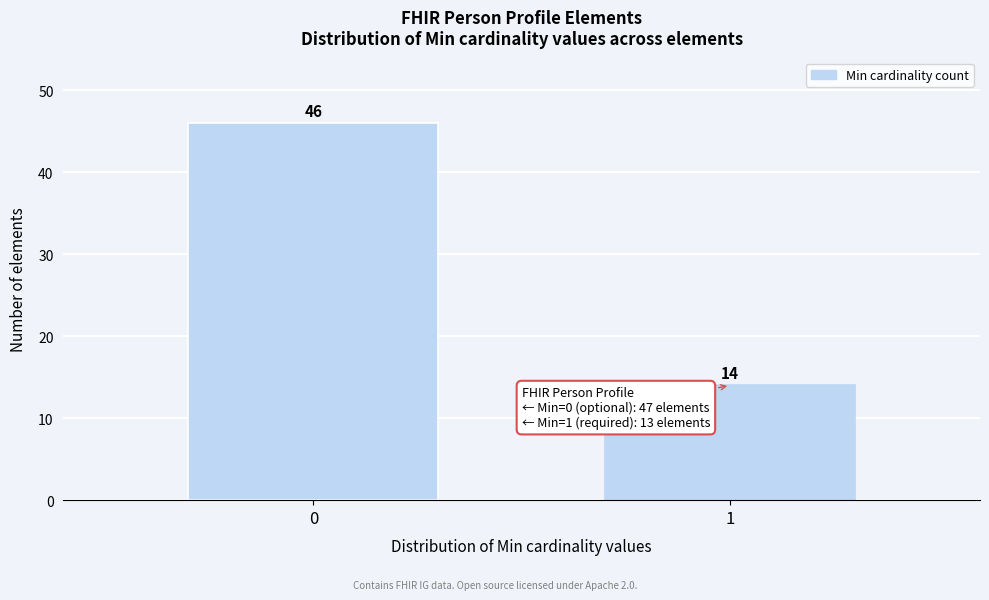

Reading right to left, list all the values displayed in this chart.

14	46